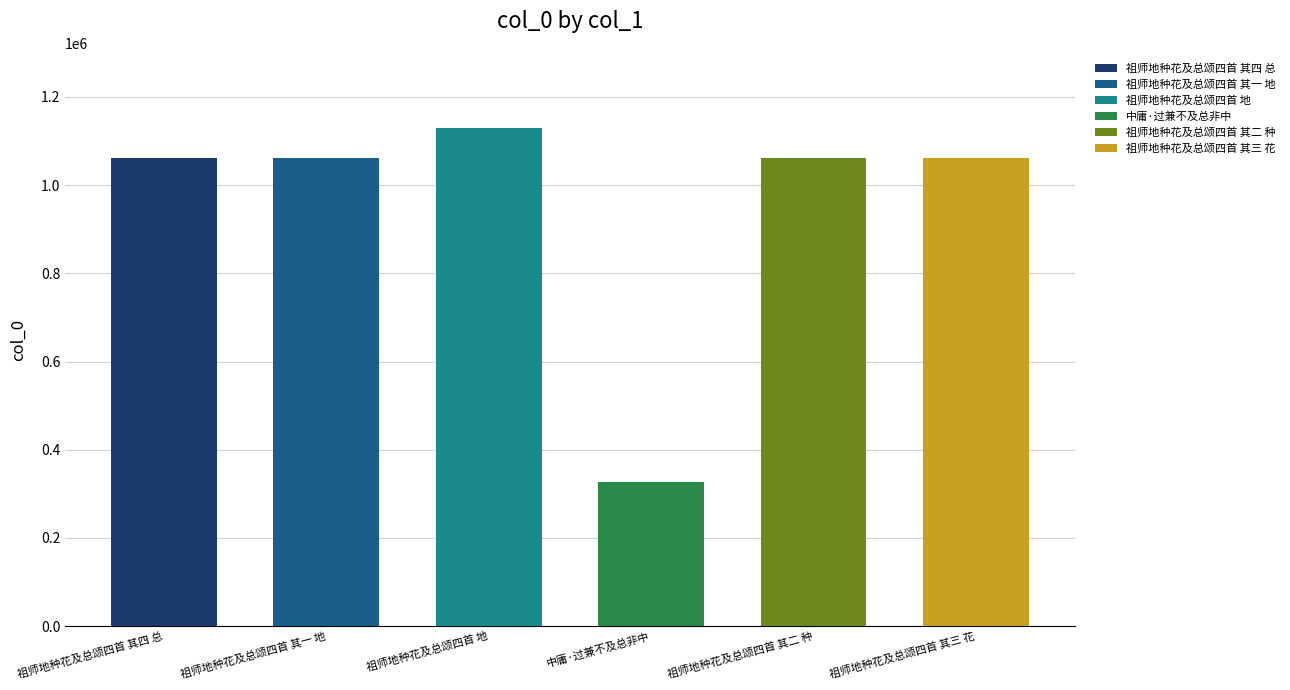

Are the bars horizontal?

No